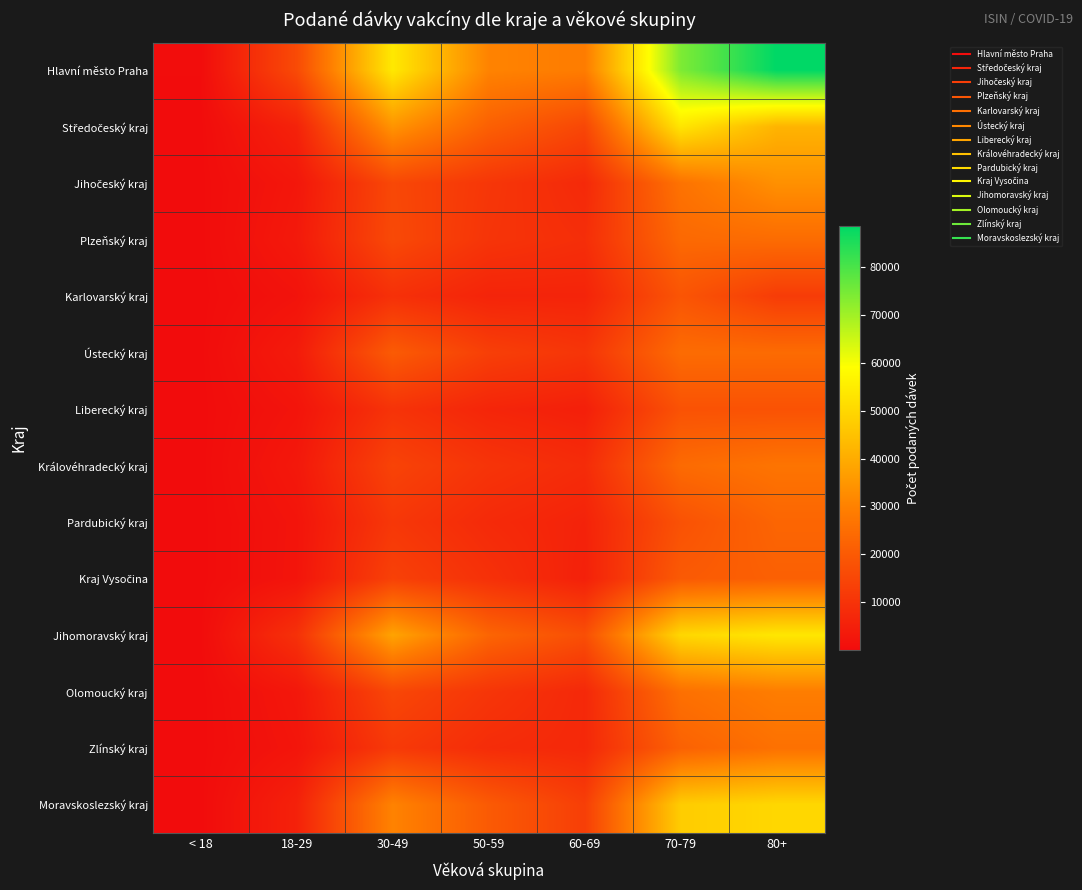

Between 50-59 and 80+, which series saw the biggest shift?

Hlavní město Praha